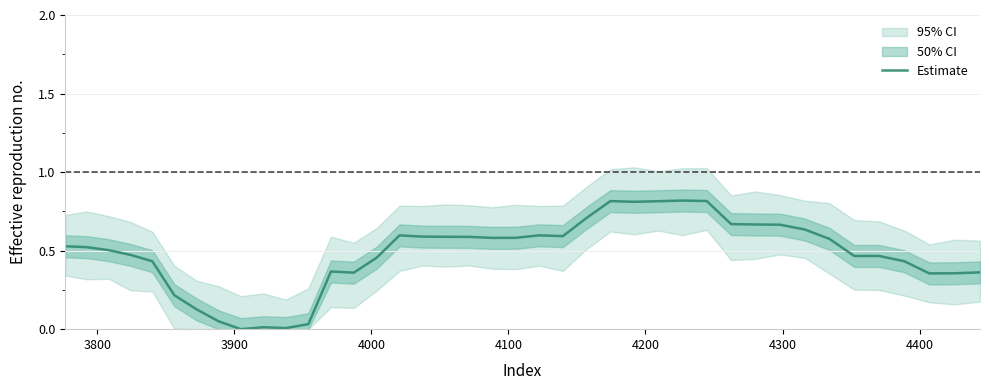

What is the value of the 20th point from the left?

0.6